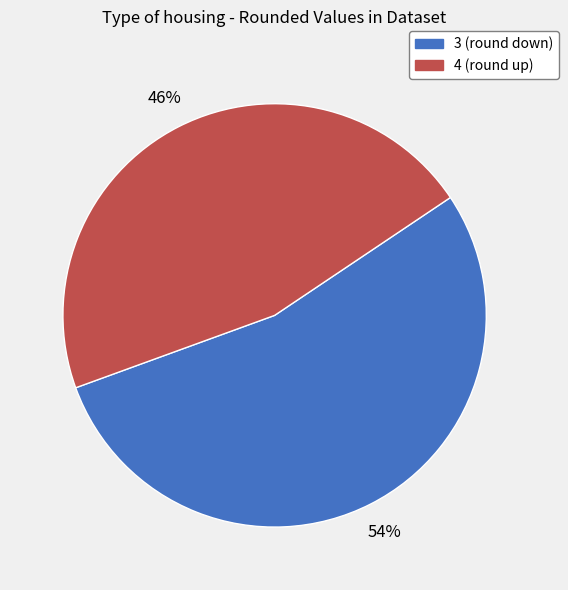

Is there a majority slice in this chart?

Yes